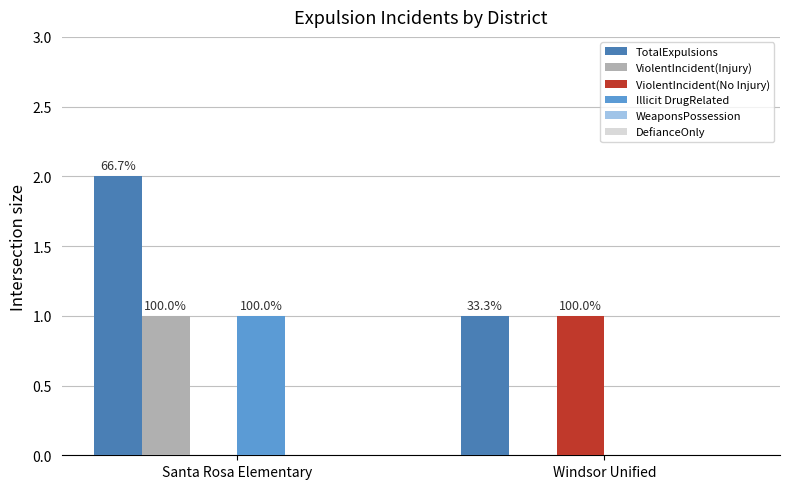

What is the label of the 1st bar from the left?

Santa Rosa Elementary